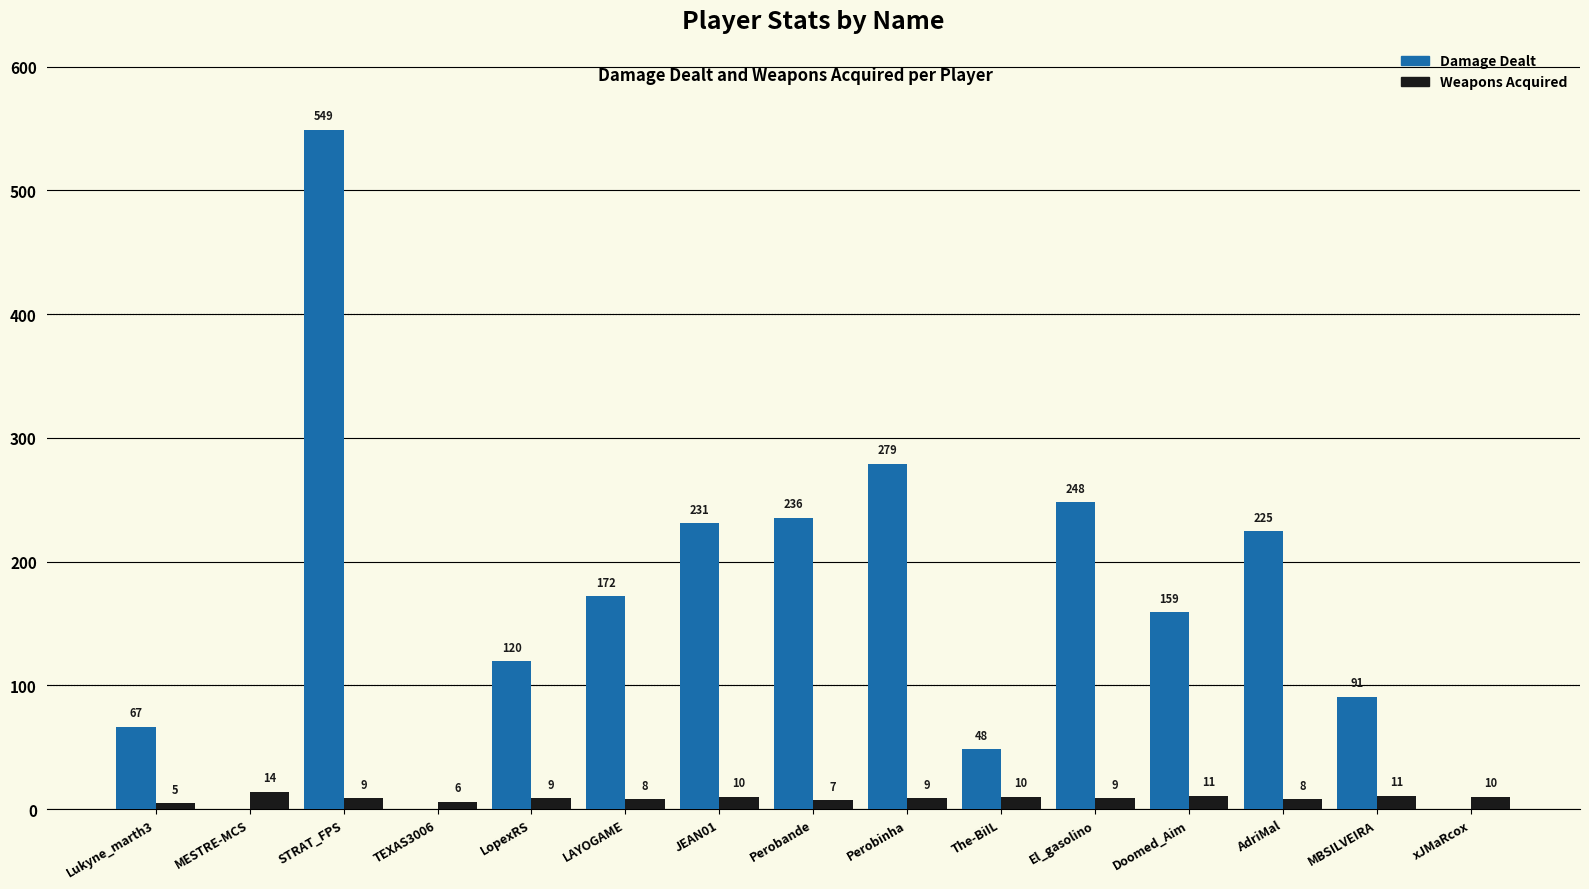

What value does the Weapons Acquired series have at LopexRS?

9.0